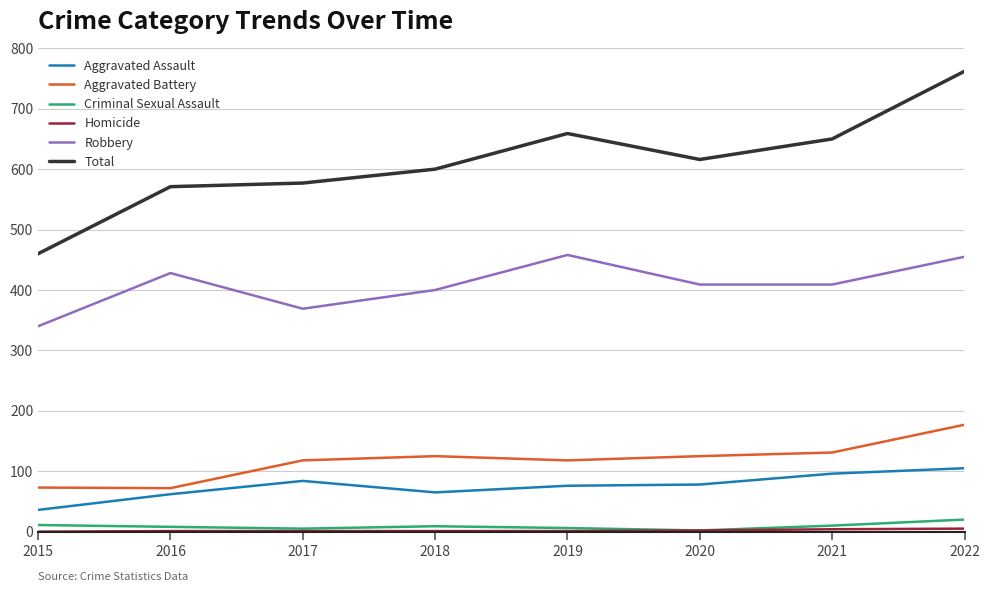

True or false: Aggravated Battery and Criminal Sexual Assault cross at least once.

False